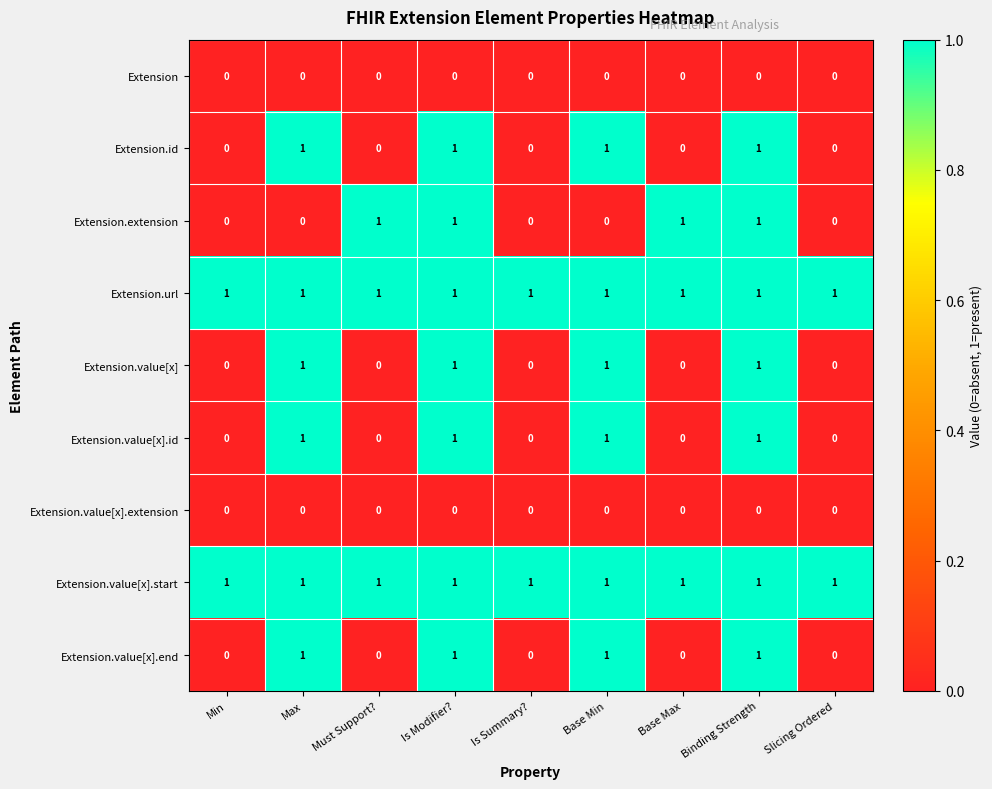

Is the value of Extension.id at Must Support? greater than the value of Extension.value[x].end at Binding Strength?

No